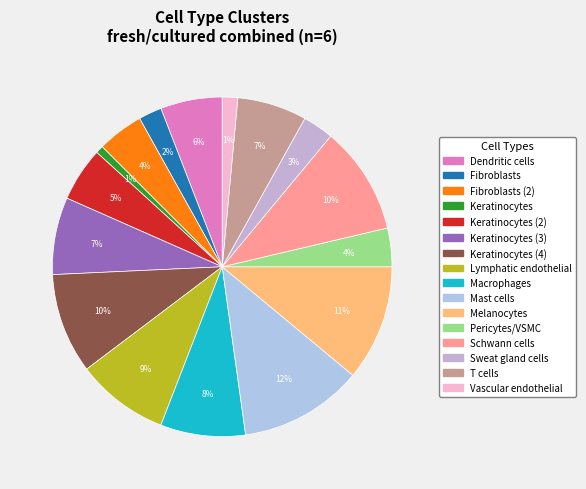

How many slices are in this pie chart?

16